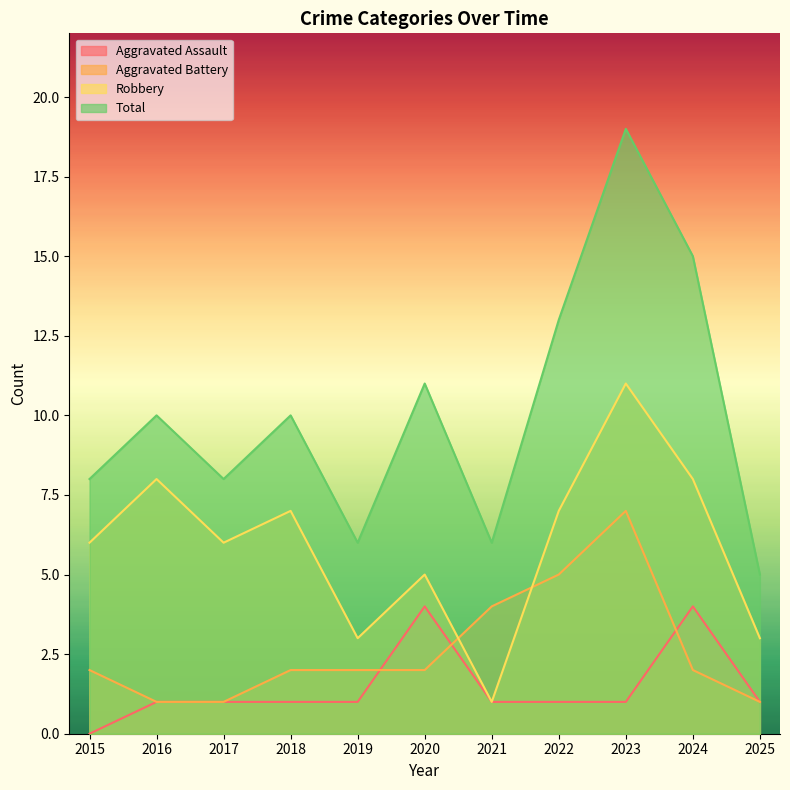

What is the value of the Total point at the 8th from the left?

13